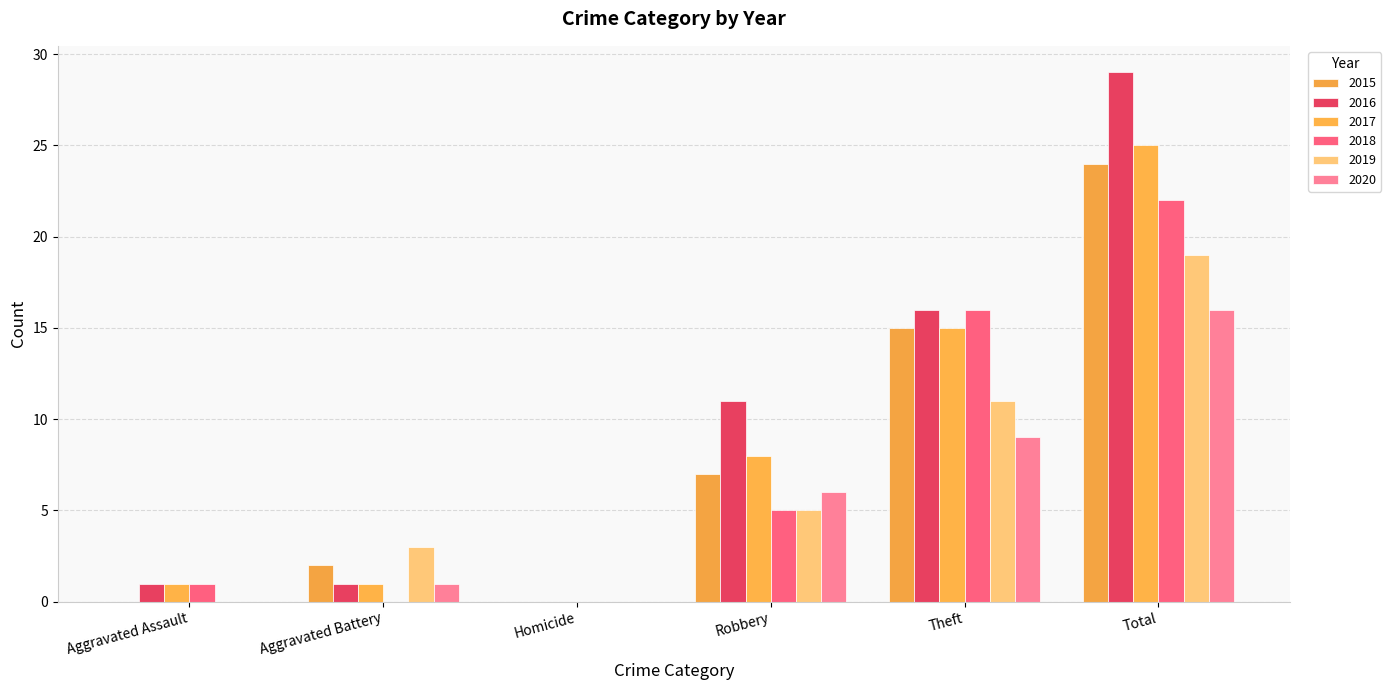

Which has a higher value, Robbery or Aggravated Battery?

Robbery